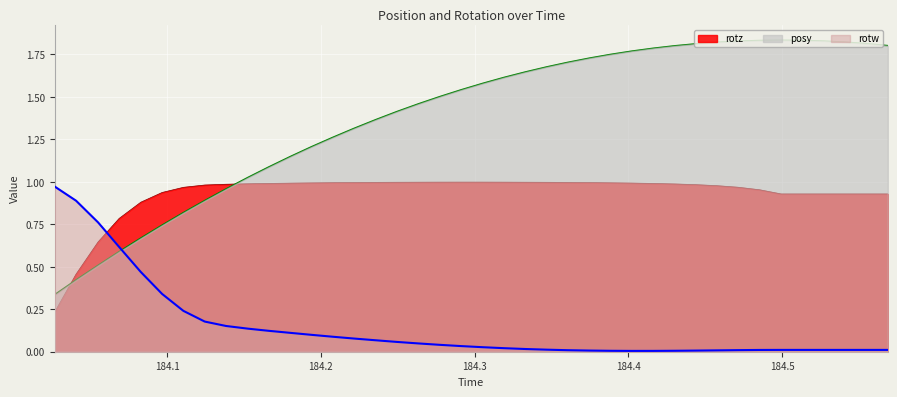

What is the difference between the second highest and minimum values in the rotz series?

0.8